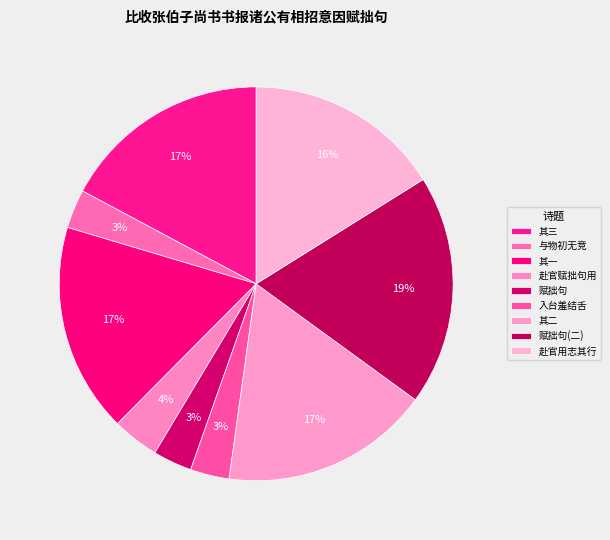

How many slices are in this pie chart?

9